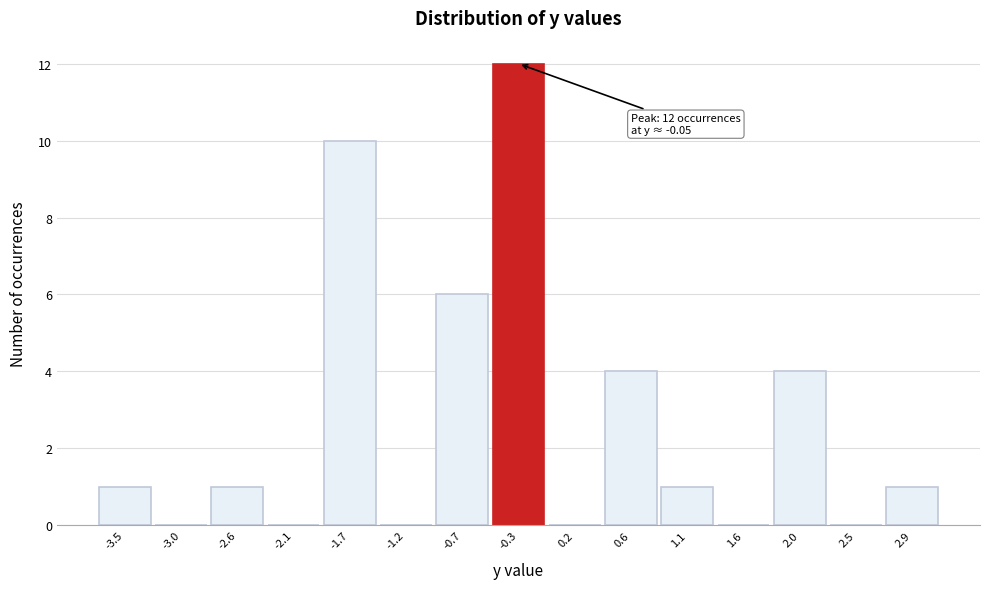

Reading left to right, transcribe all the data shown in this chart.

-3.5=1	-3.0=0	-2.6=1	-2.1=0	-1.7=10	-1.2=0	-0.7=6	-0.3=12	0.2=0	0.6=4	1.1=1	1.6=0	2.0=4	2.5=0	2.9=1